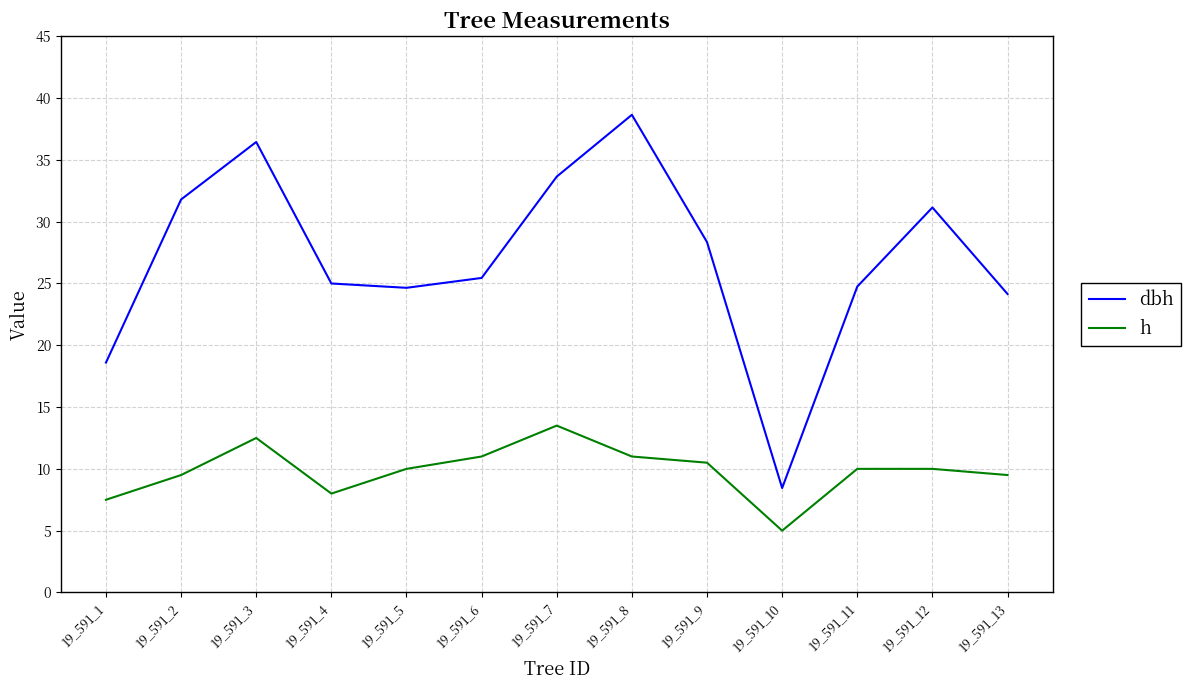

True or false: h and dbh cross at least once.

False